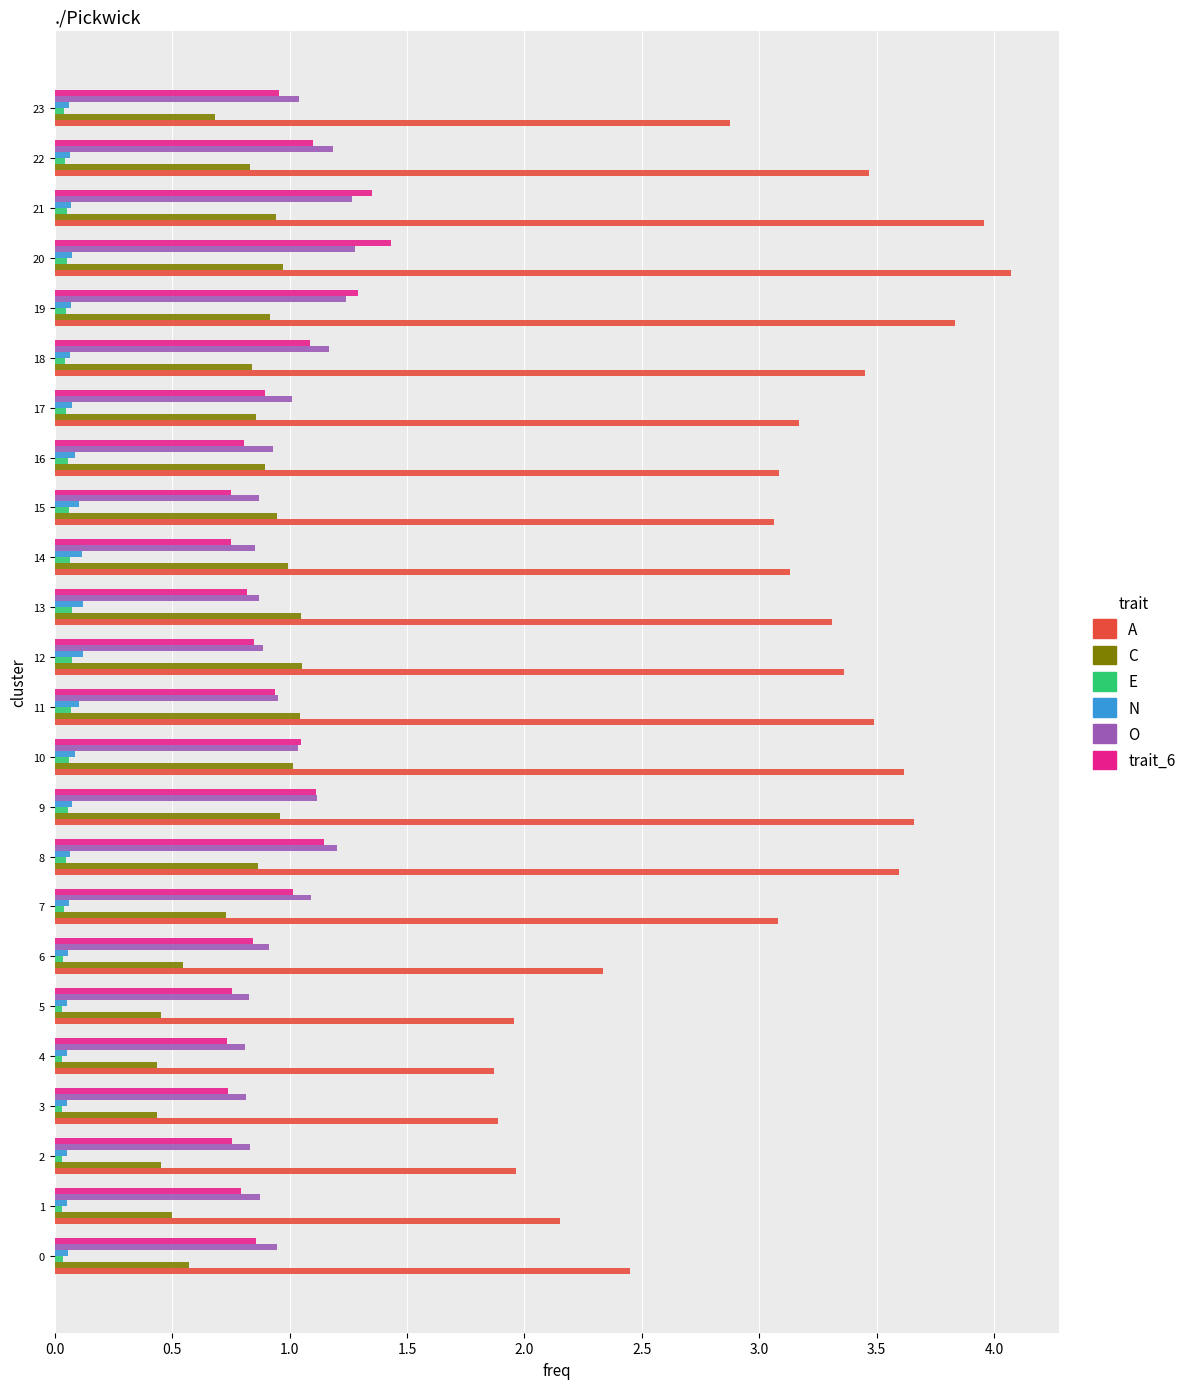

Which series has the widest spread of values?

A